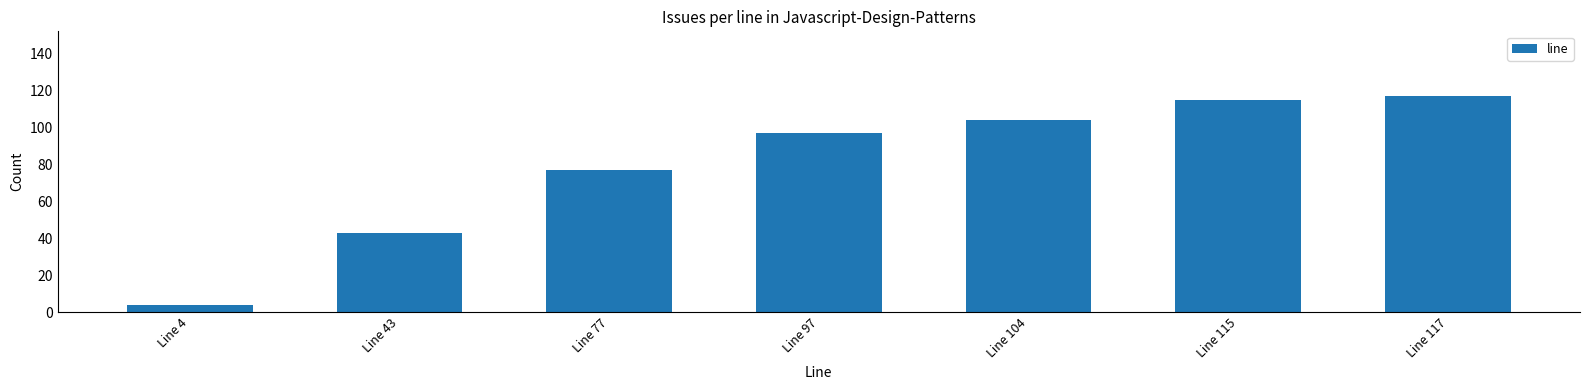

What is the change in value from Line 77 to Line 104?

+27